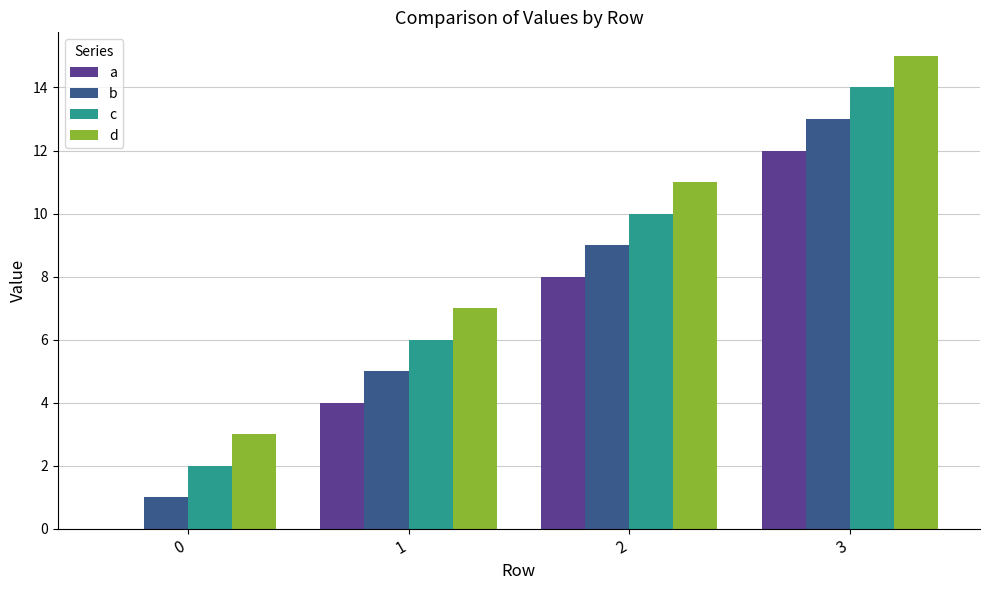

At which category is the sum across all series the highest?

3